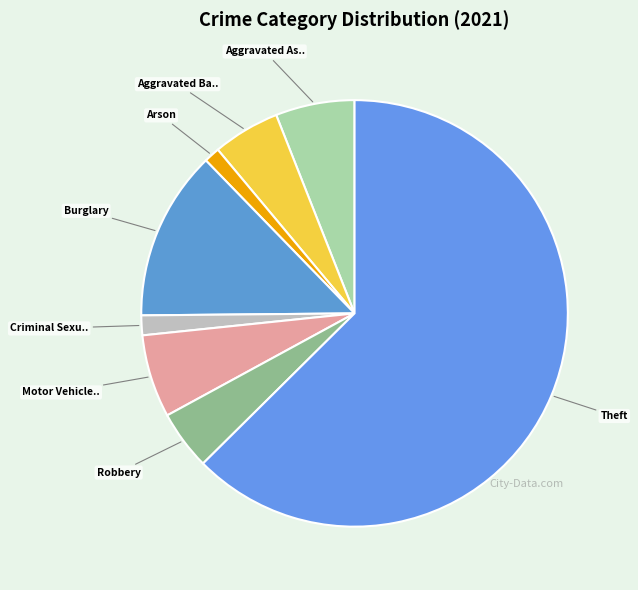

Count the number of slices in the pie.

8